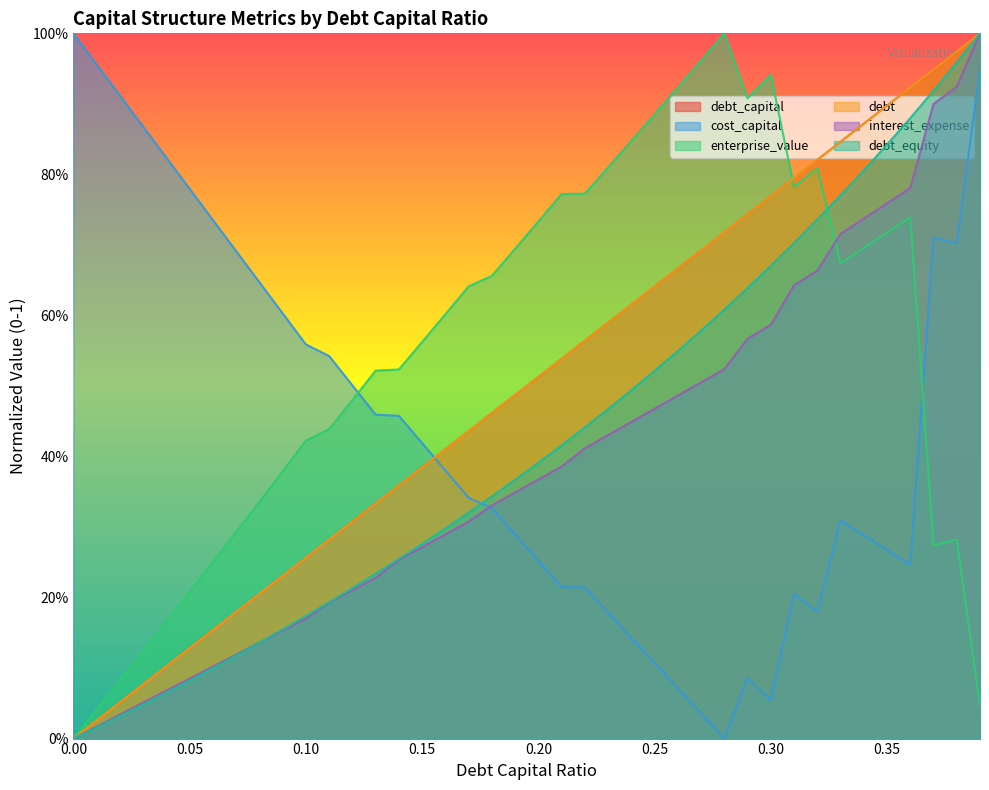

Which series has the largest range (max minus min)?

debt_capital